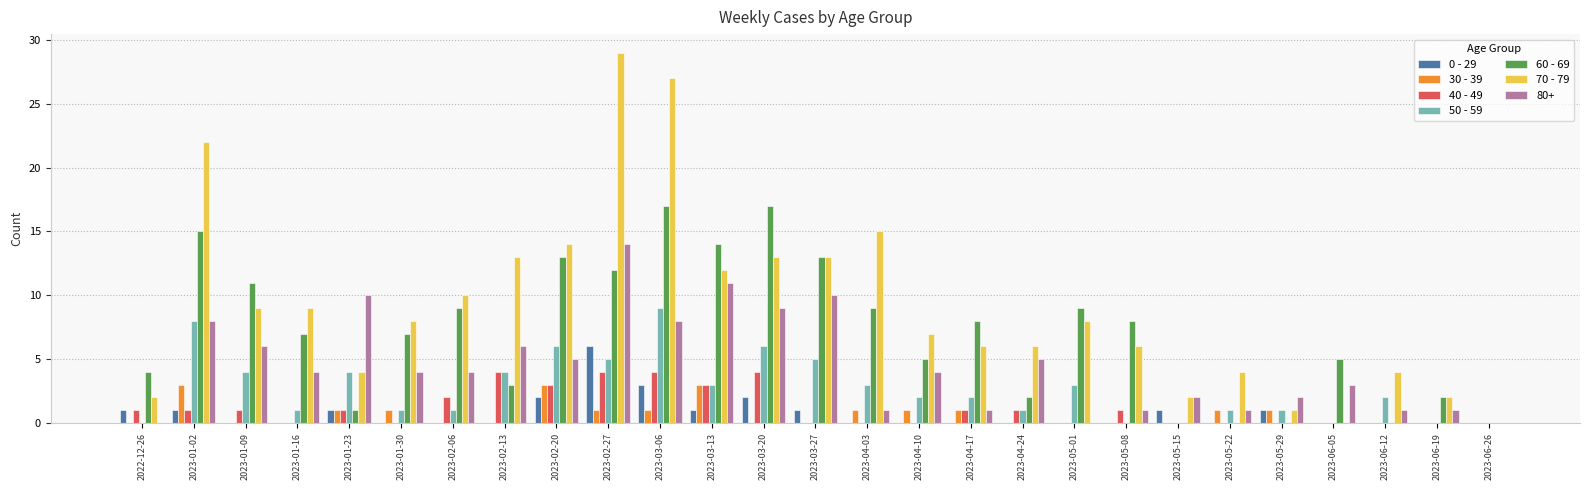

Is the value of 0 - 29 at 2023-01-02 greater than the value of 60 - 69 at 2022-12-26?

No